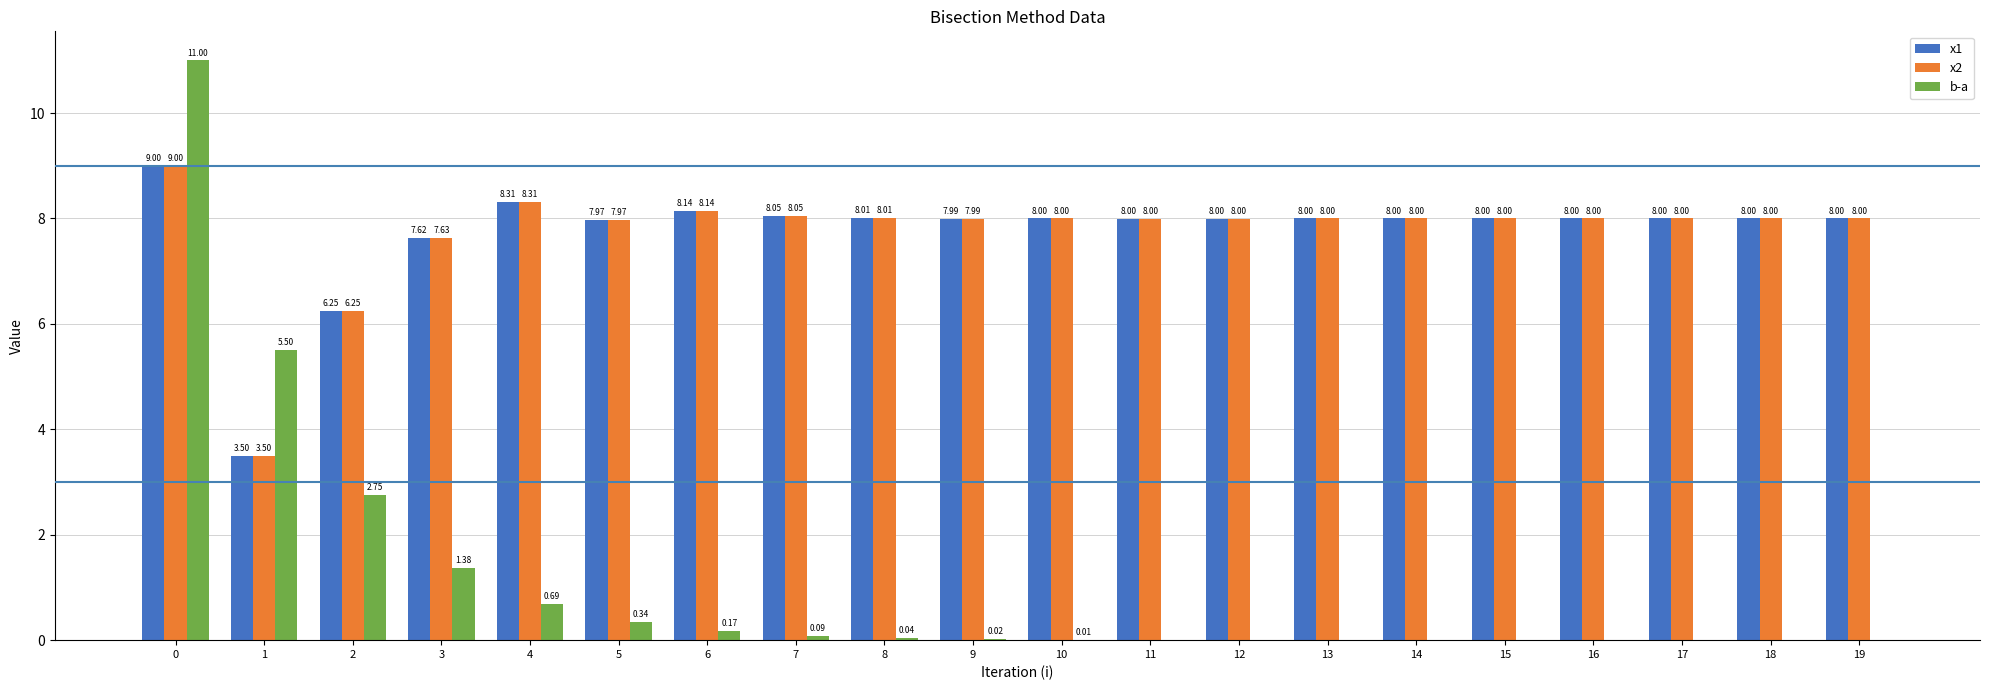

Is the value of x1 at 19 greater than the value of x2 at 5?

Yes